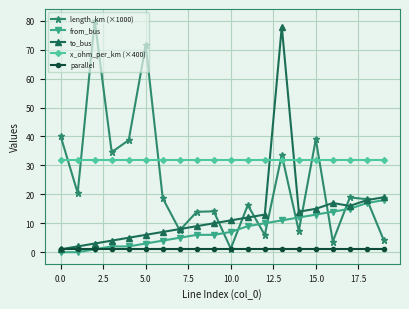

List the series in order of their overall mean, lowest first.

parallel, from_bus, to_bus, length_km (×1000), x_ohm_per_km (×400)